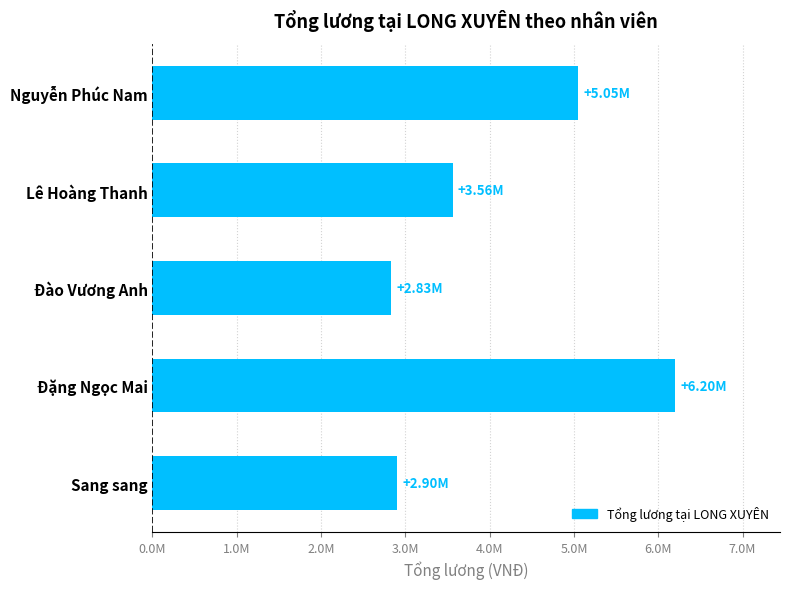

Are the bars horizontal?

Yes